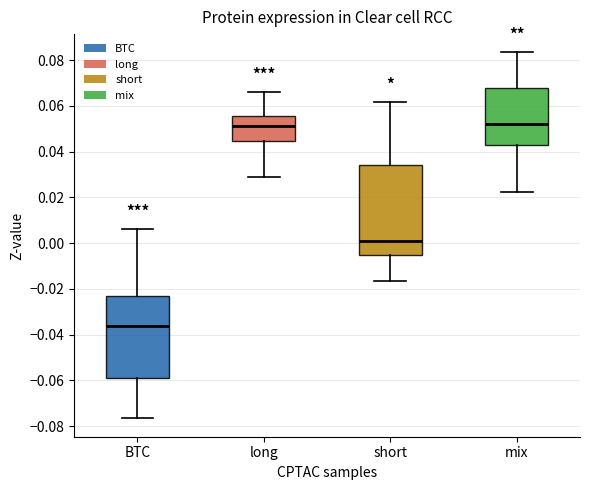

Comparing the boxes themselves (not the whiskers), which one is the tallest?

short